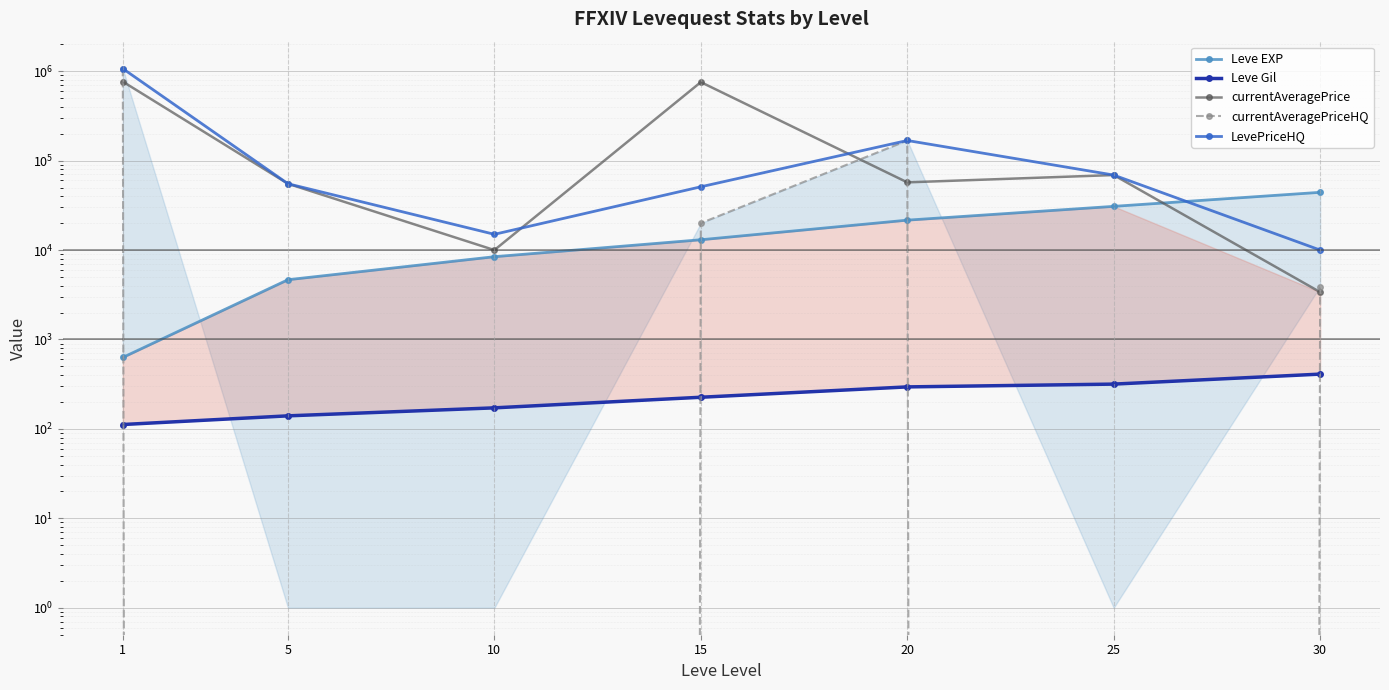

Which series has the largest range (max minus min)?

currentAveragePriceHQ